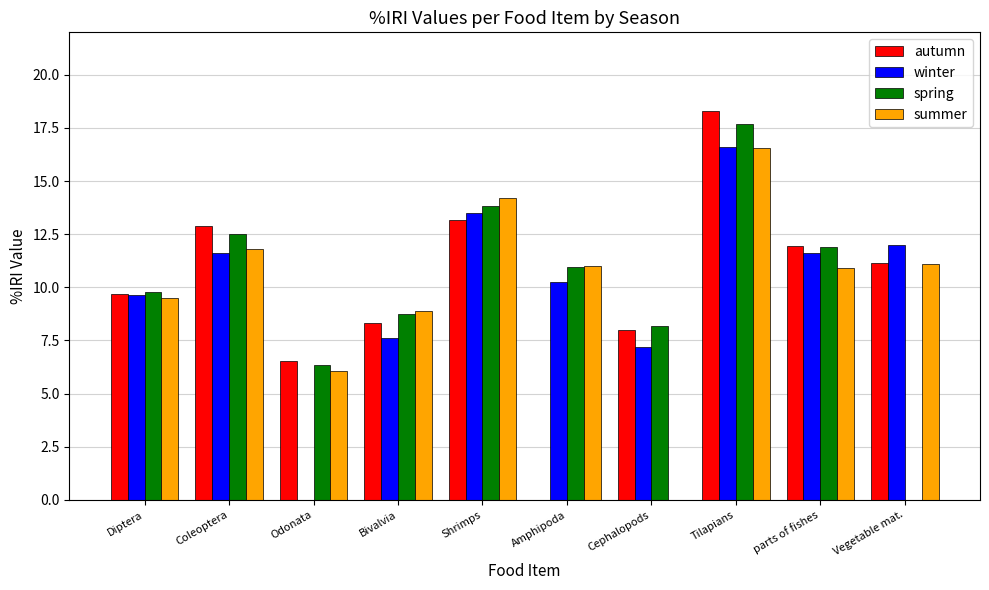

Count the number of categories in the chart.

10